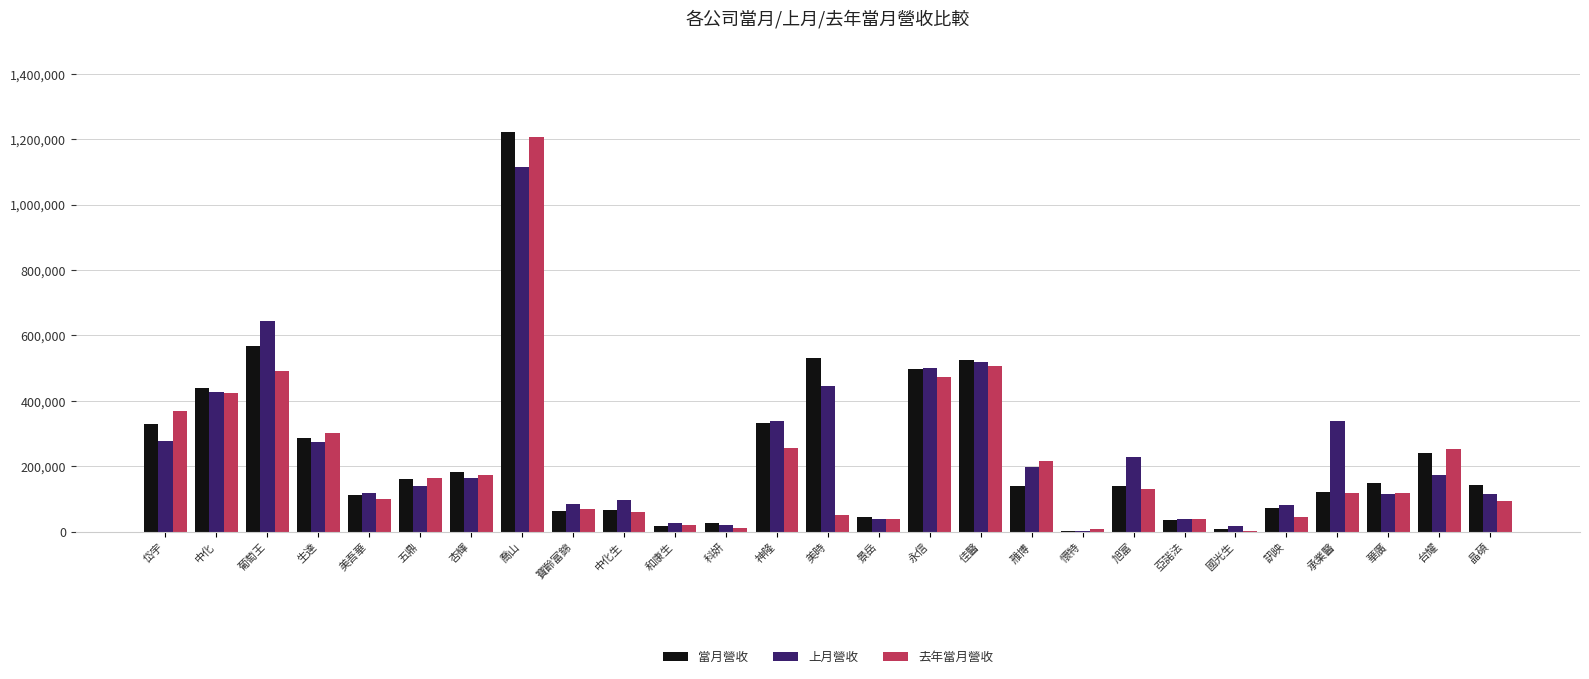

Which category has the highest value across all series?

喬山